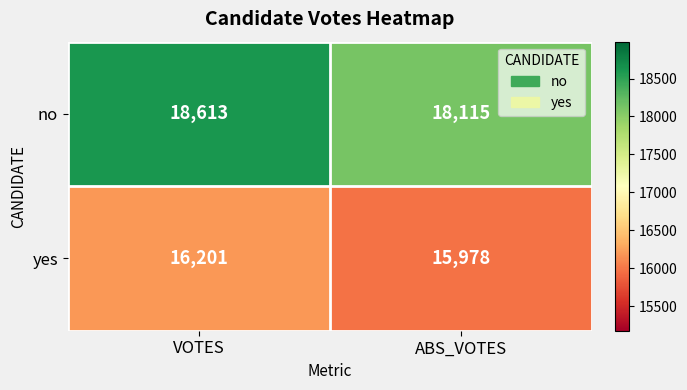

What is the total value across all series at VOTES?

34814